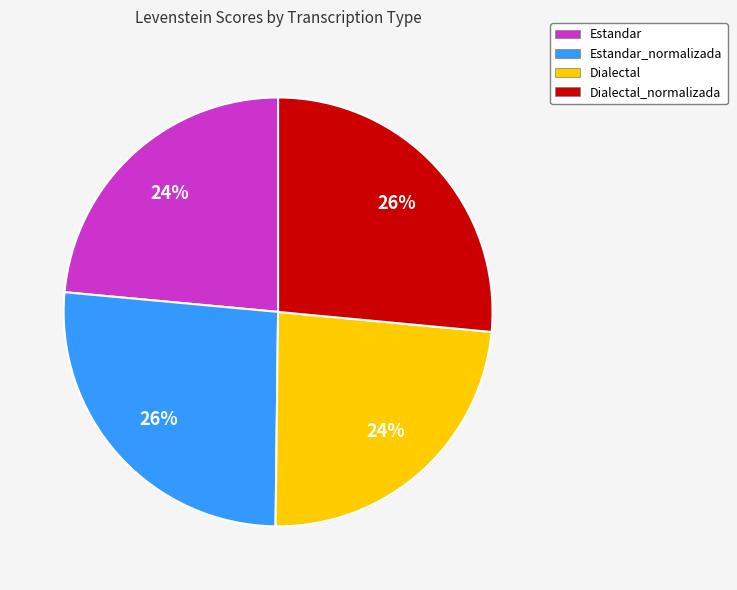

What percentage is the Estandar_normalizada slice, to the nearest percent?

26%